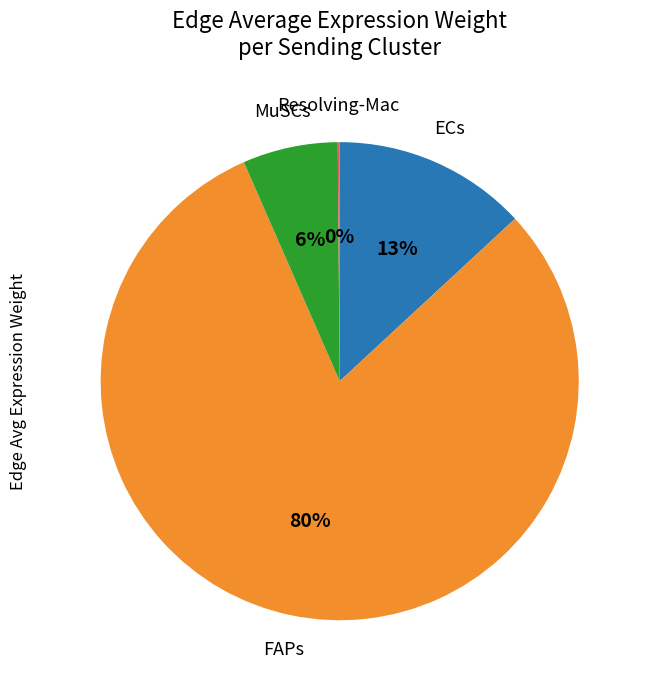

Is there a majority slice in this chart?

Yes